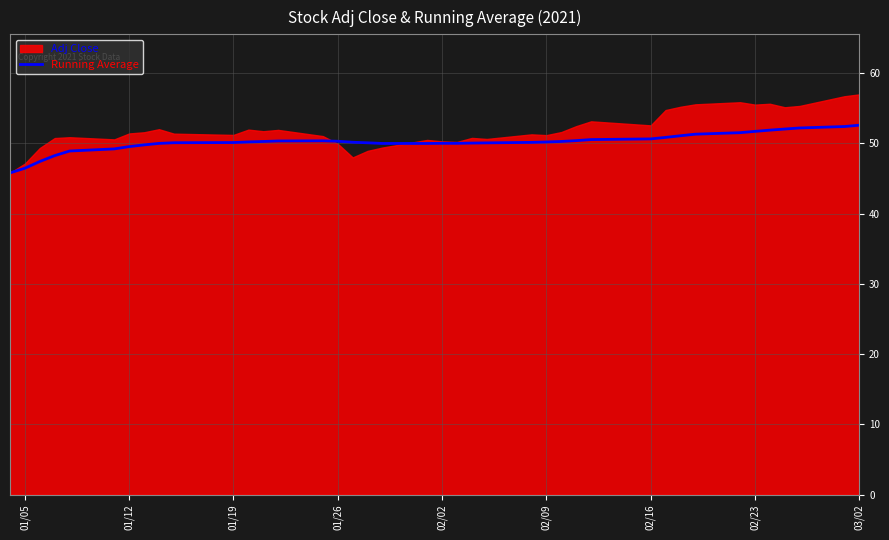

The value of Running Average at 02/16 is 30.3. True or false?

False